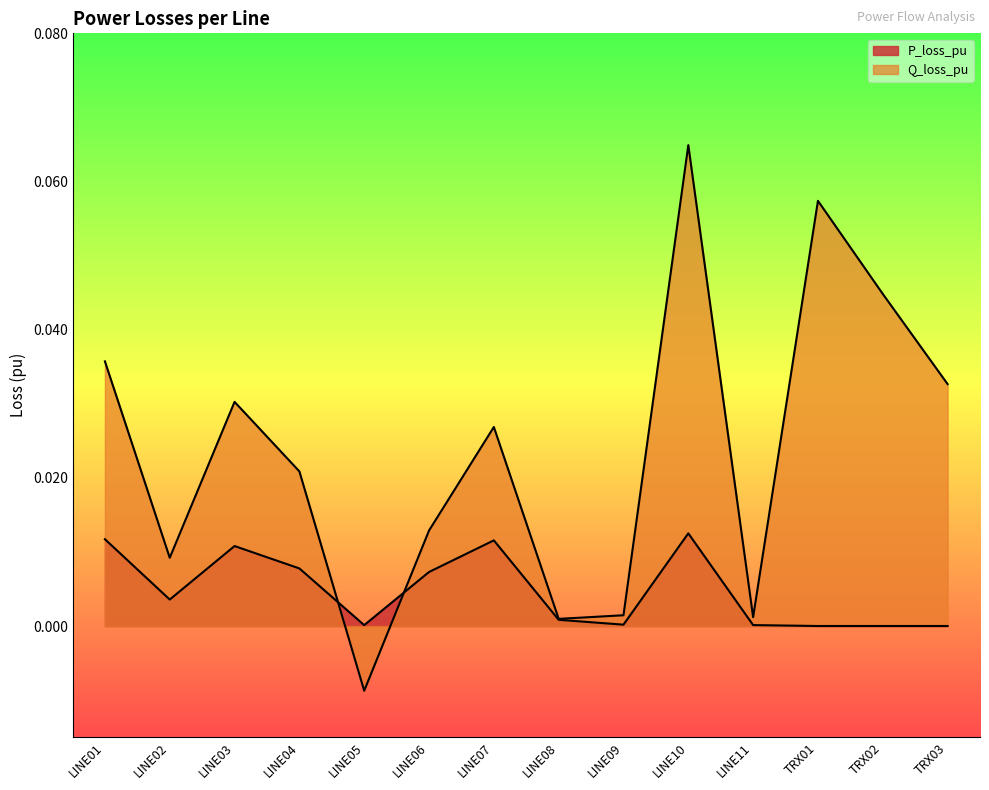

At which category does the chart reach its minimum across all series?

LINE05